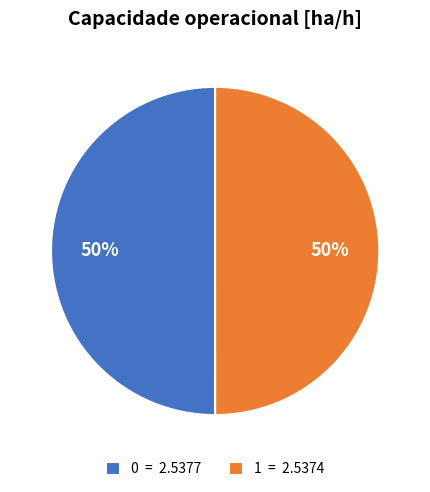

Is the sum of 0 = 2.5377 and 1 = 2.5374 greater than half?

Yes